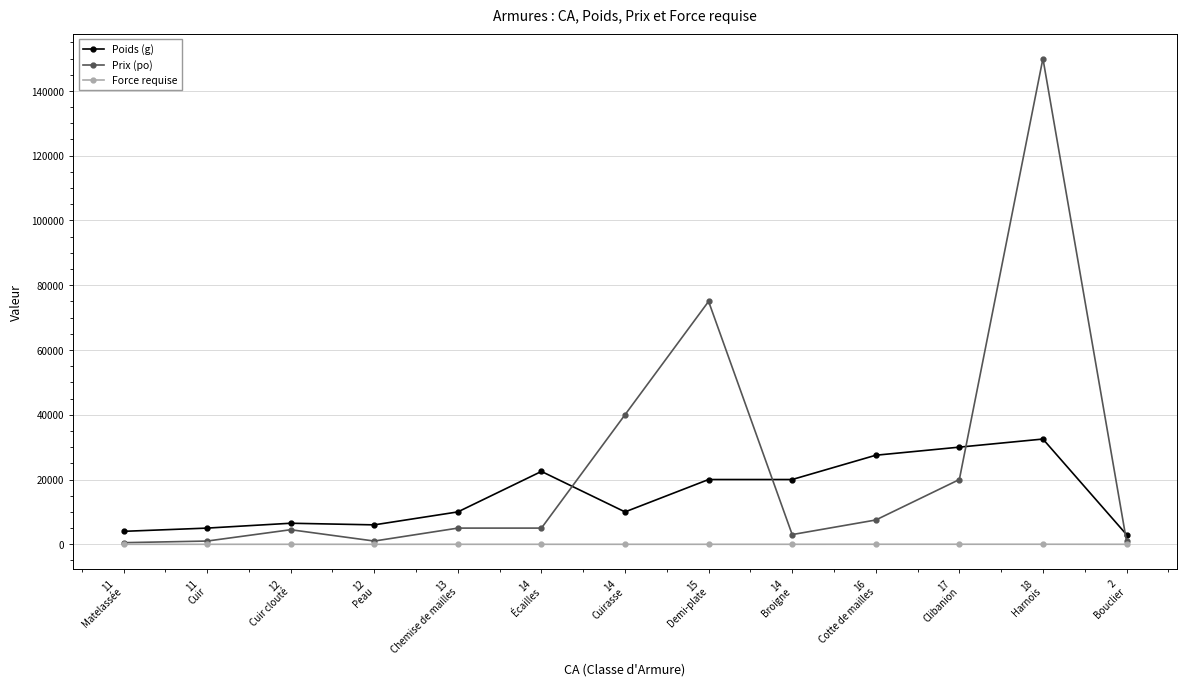

What is the sum of the Prix (po) values at 14
Broigne and 14
Cuirasse?

43000